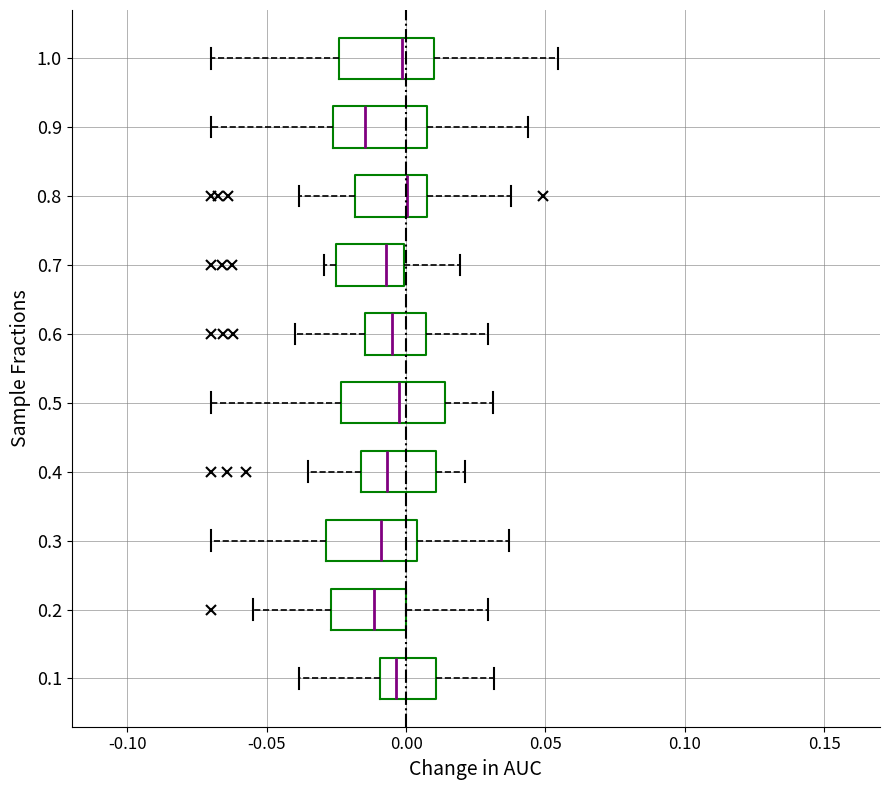

Reading bottom to top, read every box against the x-axis: the position of its median line, the range the box covers, and the ends of its whiskers. The values are not printed on the chart, so give them approximately, as read against the axis.

0.1: median -0.005, box -0.010 to 0.010, whiskers -0.040 to 0.030
0.2: median -0.010, box -0.025 to 0.000, whiskers -0.055 to 0.030
0.3: median -0.010, box -0.030 to 0.005, whiskers -0.070 to 0.035
0.4: median -0.005, box -0.015 to 0.010, whiskers -0.035 to 0.020
0.5: median -0.005, box -0.025 to 0.015, whiskers -0.070 to 0.030
0.6: median -0.005, box -0.015 to 0.005, whiskers -0.040 to 0.030
0.7: median -0.005, box -0.025 to 0.000, whiskers -0.030 to 0.020
0.8: median 0.000, box -0.020 to 0.010, whiskers -0.040 to 0.040
0.9: median -0.015, box -0.025 to 0.010, whiskers -0.070 to 0.045
1.0: median 0.000, box -0.025 to 0.010, whiskers -0.070 to 0.055